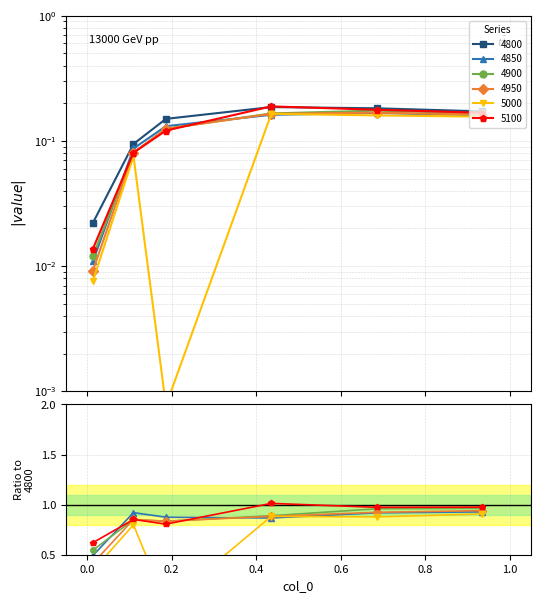

What is the label of the 1st point from the right?

0.9342465753424658